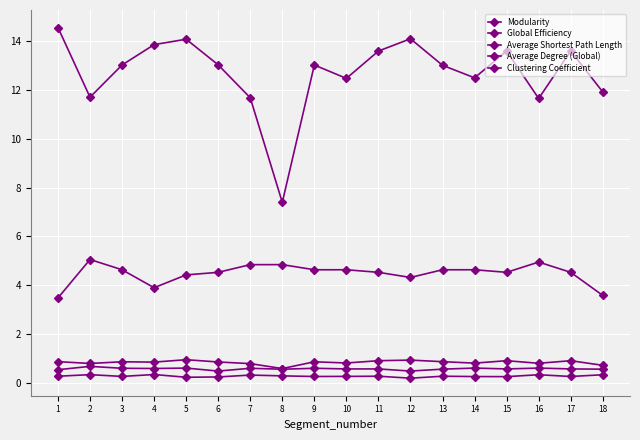

The value of Modularity at 1 is 0.3. True or false?

True